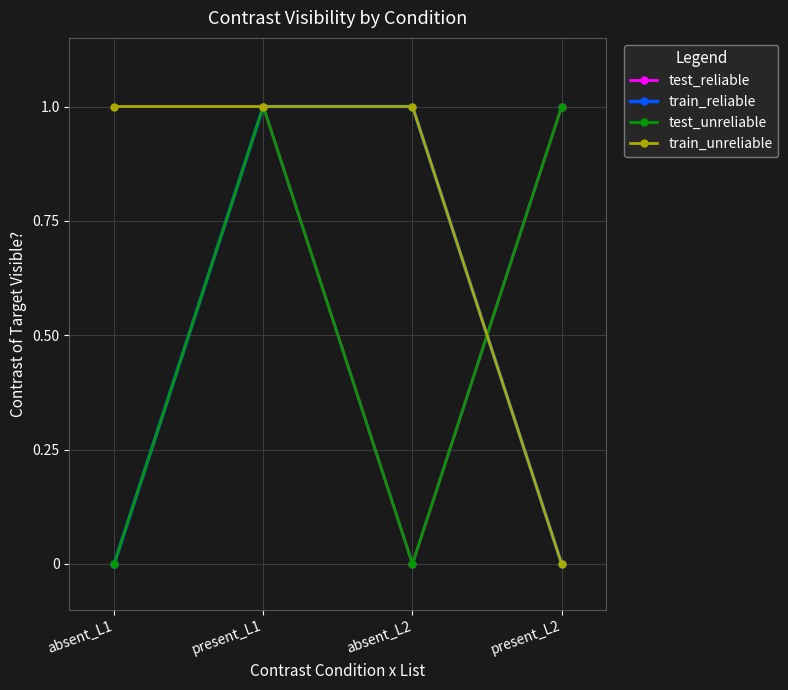

What is the value of the train_reliable point at the 3rd from the left?

1